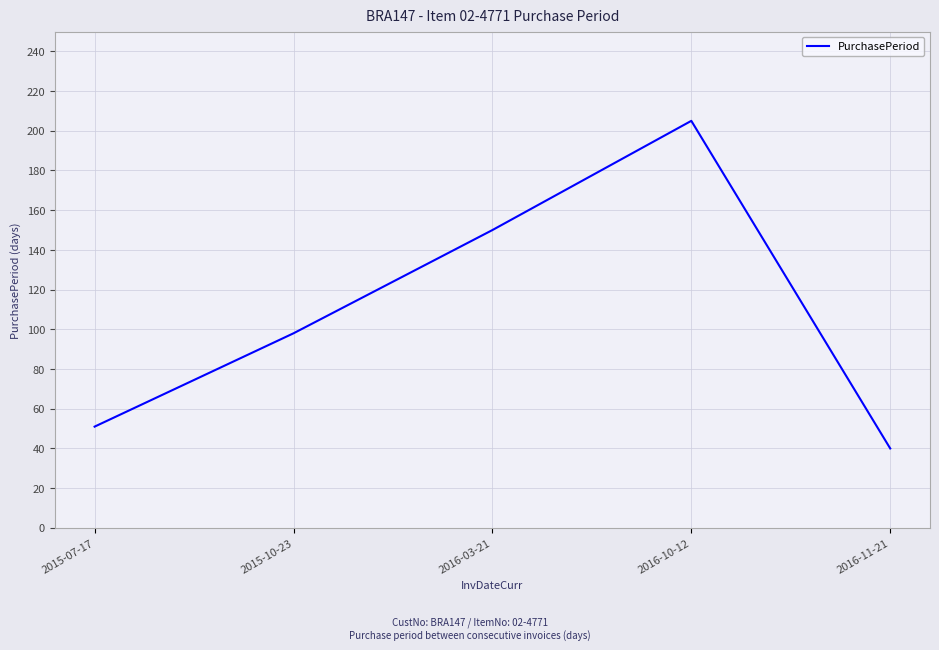

Reading left to right, list all the values displayed in this chart.

2015-07-17=51	2015-10-23=98	2016-03-21=150	2016-10-12=205	2016-11-21=40